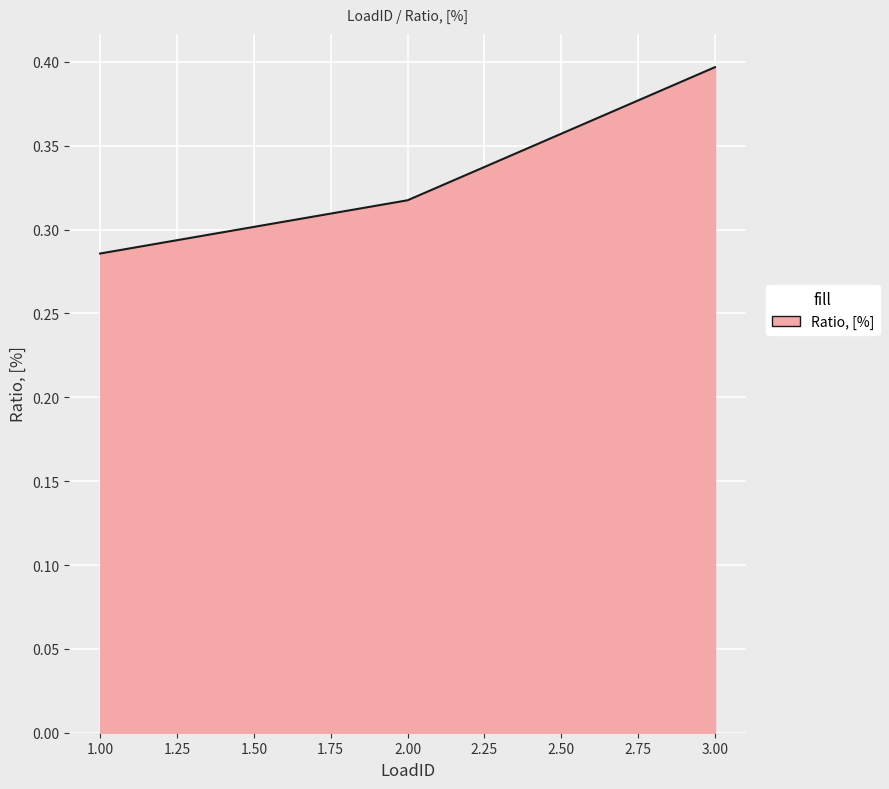

What is the maximum value shown in the chart?

0.4